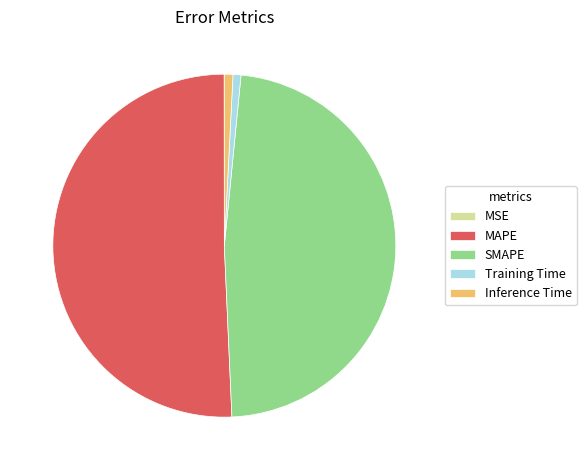

Is the sum of MAPE and Training Time greater than half?

Yes